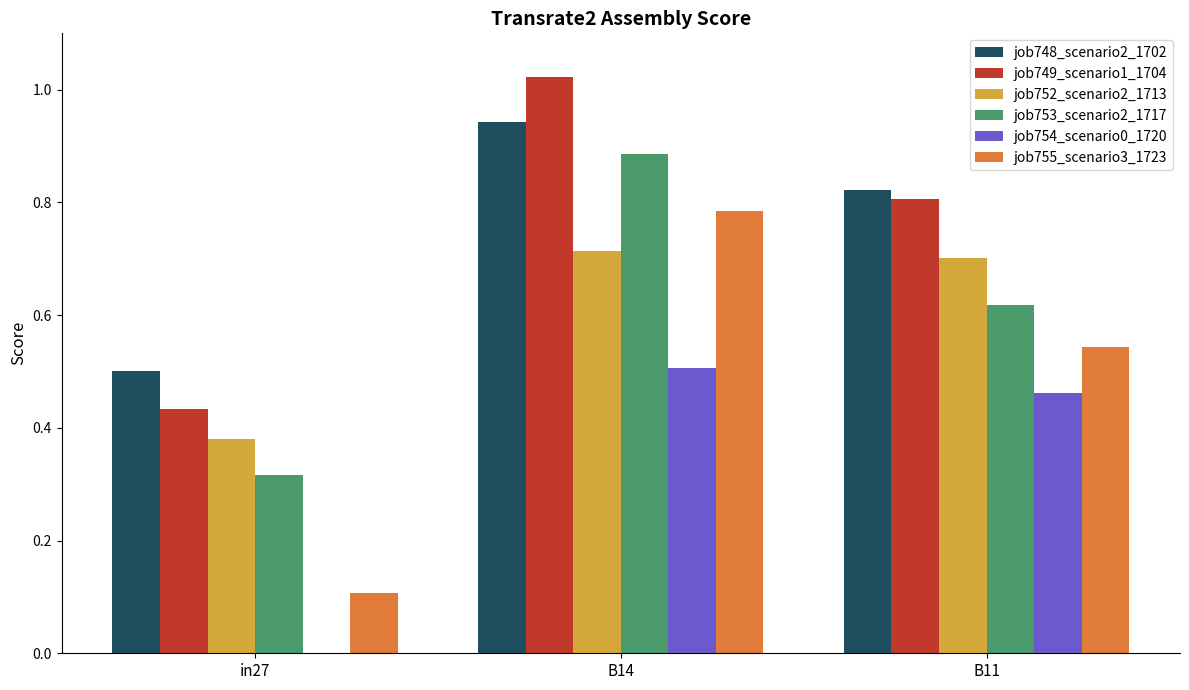

What is the sum of the job753_scenario2_1717 values at B14 and B11?

1.5